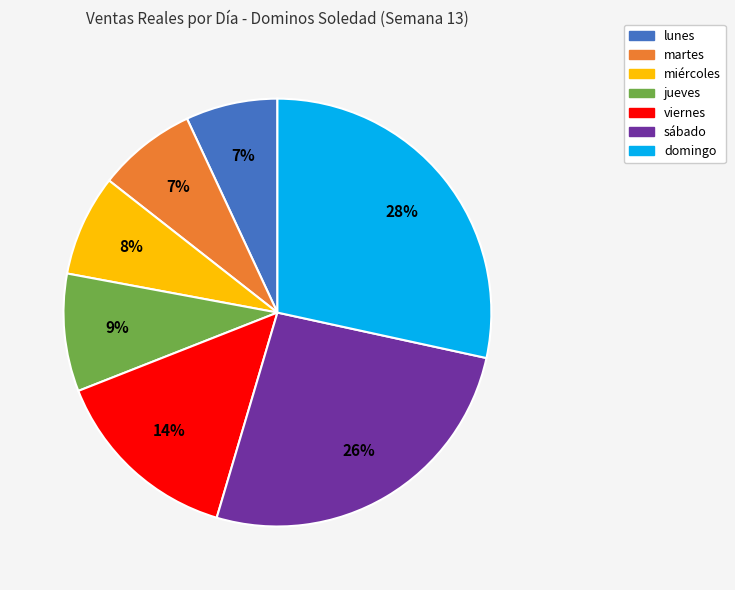

Do lunes and sábado together represent more than half of the pie?

No